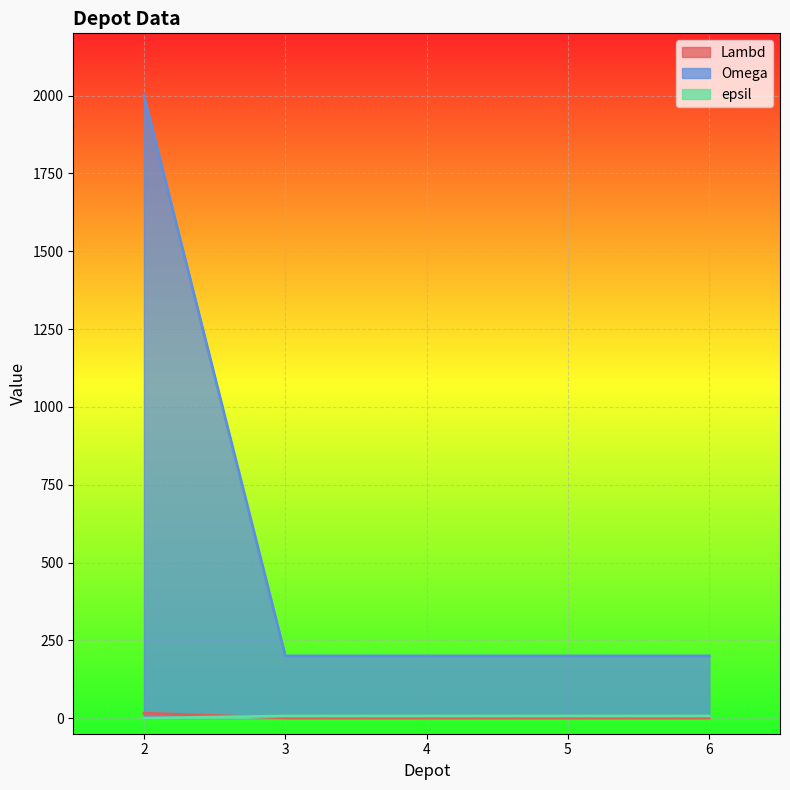

The value of epsil at 5 is 3. True or false?

False